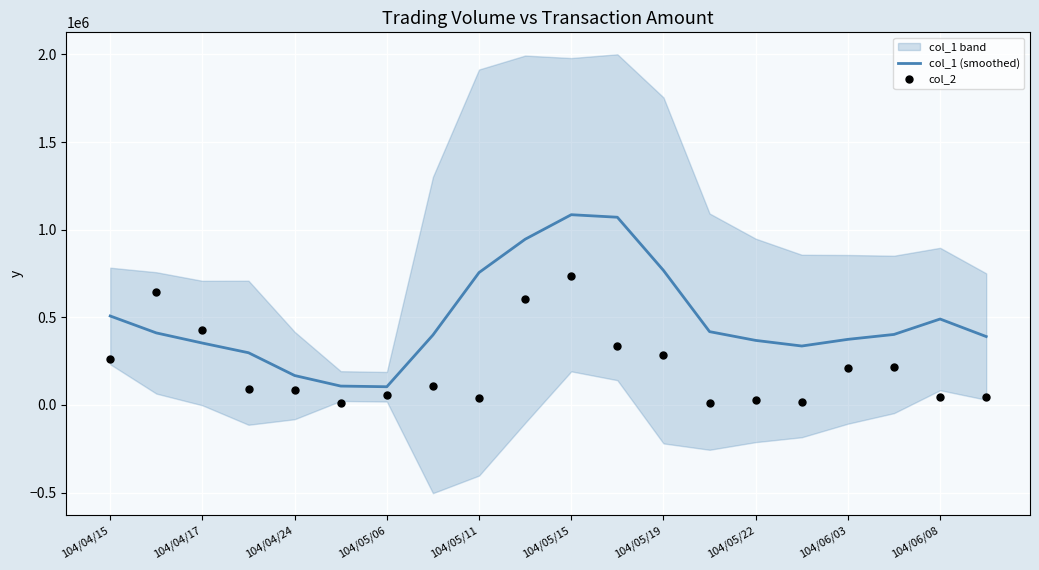

At which label is col_1 (smoothed) closest to 594400?

104/04/15